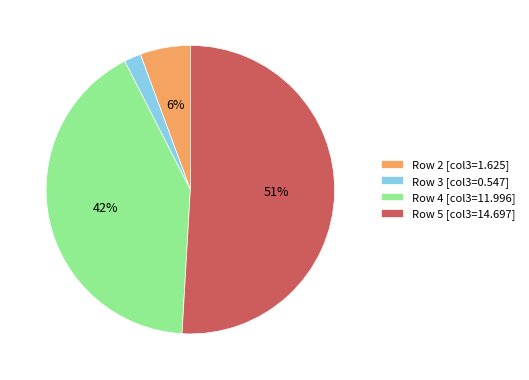

Combined, do Row 2 and Row 4 account for over 50%?

No